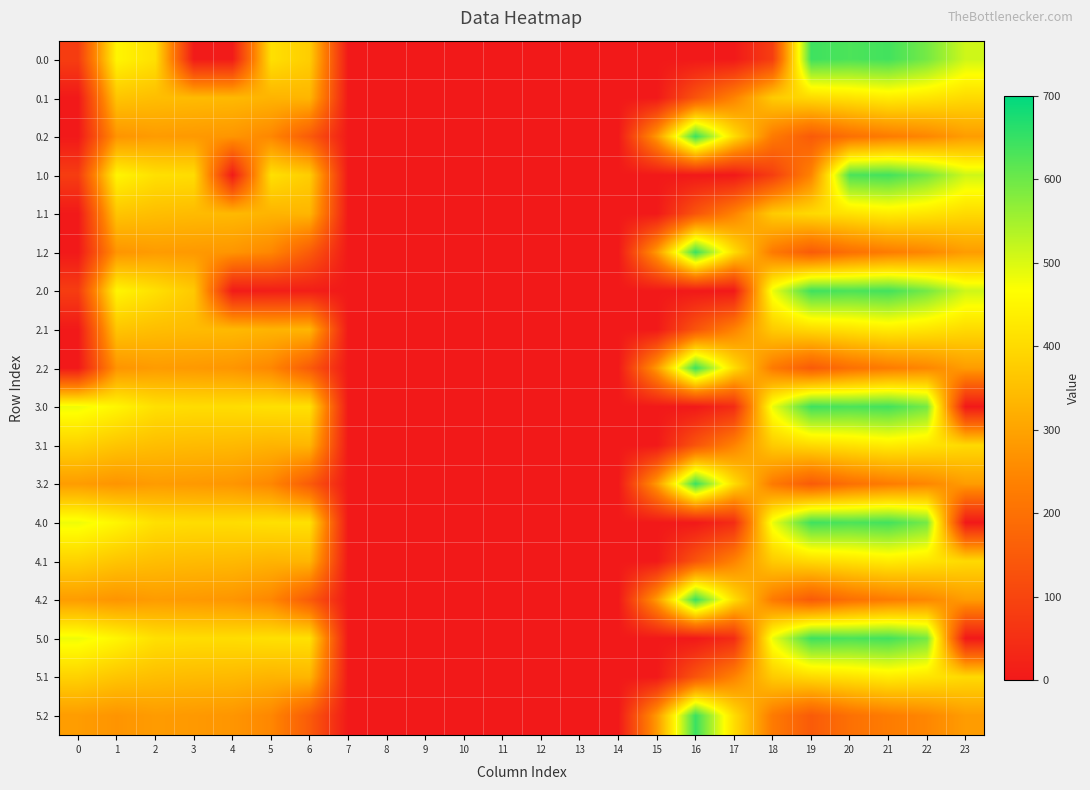

Reading left to right, list all the values displayed in this chart.

0.0: 0=82.0	1=449.5	2=410.3	3=4.4	4=4.9	5=410.8	6=375.8	7=0.0	8=0.0	9=0.0	10=0.0	11=0.0	12=0.0	13=0.0	14=0.0	15=0.0	16=0.0	17=0.0	18=84.8	19=641.8	20=629.9	21=638.4	22=592.3	23=511.3
0.1: 0=0.0	1=361.1	2=347.9	3=342.7	4=339.6	5=329.5	6=333.3	7=0.0	8=0.0	9=0.0	10=0.0	11=0.0	12=0.0	13=0.0	14=0.0	15=0.0	16=134.5	17=239.9	18=372.2	19=399.3	20=414.5	21=432.4	22=419.9	23=399.4
0.2: 0=0.0	1=272.7	2=285.5	3=281.0	4=274.4	5=248.1	6=151.5	7=0.0	8=0.0	9=0.0	10=0.0	11=0.0	12=0.0	13=0.0	14=0.0	15=281.2	16=645.7	17=405.4	18=222.9	19=151.1	20=199.2	21=226.4	22=247.4	23=287.5
1.0: 0=82.0	1=449.5	2=410.3	3=404.4	4=4.9	5=410.8	6=375.8	7=0.0	8=0.0	9=0.0	10=0.0	11=0.0	12=0.0	13=0.0	14=0.0	15=0.0	16=0.0	17=0.0	18=84.8	19=241.8	20=629.9	21=638.4	22=592.3	23=511.3
1.1: 0=0.0	1=361.1	2=347.9	3=342.7	4=339.6	5=329.5	6=333.3	7=0.0	8=0.0	9=0.0	10=0.0	11=0.0	12=0.0	13=0.0	14=0.0	15=0.0	16=135.2	17=239.9	18=371.4	19=399.3	20=414.5	21=432.4	22=419.9	23=399.4
1.2: 0=0.0	1=272.7	2=285.5	3=281.0	4=274.4	5=248.1	6=151.5	7=0.0	8=0.0	9=0.0	10=0.0	11=0.0	12=0.0	13=0.0	14=0.0	15=282.9	16=645.7	17=405.4	18=221.1	19=151.1	20=199.2	21=226.4	22=247.4	23=287.5
2.0: 0=82.0	1=449.5	2=410.3	3=368.3	4=4.9	5=10.8	6=11.9	7=0.0	8=0.0	9=0.0	10=0.0	11=0.0	12=0.0	13=0.0	14=0.0	15=0.0	16=0.0	17=0.0	18=484.8	19=641.8	20=629.9	21=638.4	22=592.3	23=511.3
2.1: 0=0.0	1=361.1	2=347.9	3=342.7	4=339.6	5=329.5	6=333.3	7=0.0	8=0.0	9=0.0	10=0.0	11=0.0	12=0.0	13=0.0	14=0.0	15=0.0	16=134.5	17=239.9	18=372.2	19=399.3	20=414.5	21=432.4	22=419.9	23=399.4
2.2: 0=0.0	1=272.7	2=285.5	3=281.0	4=274.4	5=248.1	6=151.5	7=0.0	8=0.0	9=0.0	10=0.0	11=0.0	12=0.0	13=0.0	14=0.0	15=282.9	16=643.9	17=405.4	18=222.9	19=151.1	20=199.2	21=226.4	22=247.4	23=287.5
3.0: 0=482.0	1=449.5	2=410.3	3=404.4	4=404.9	5=410.8	6=411.9	7=0.0	8=0.0	9=0.0	10=0.0	11=0.0	12=0.0	13=0.0	14=0.0	15=0.0	16=0.0	17=43.5	18=484.8	19=641.8	20=629.9	21=638.4	22=592.3	23=0.0
3.1: 0=384.6	1=361.1	2=347.9	3=342.7	4=339.6	5=329.5	6=333.3	7=0.0	8=0.0	9=0.0	10=0.0	11=0.0	12=0.0	13=0.0	14=0.0	15=0.0	16=135.2	17=239.9	18=372.2	19=399.3	20=414.5	21=432.4	22=419.9	23=399.0
3.2: 0=287.1	1=272.7	2=285.5	3=281.0	4=274.4	5=248.1	6=151.5	7=0.0	8=0.0	9=0.0	10=0.0	11=0.0	12=0.0	13=0.0	14=0.0	15=282.9	16=645.7	17=405.4	18=222.9	19=151.1	20=199.2	21=226.4	22=247.4	23=286.6
4.0: 0=482.0	1=449.5	2=410.3	3=404.4	4=404.9	5=410.8	6=411.9	7=0.0	8=0.0	9=0.0	10=0.0	11=0.0	12=0.0	13=0.0	14=0.0	15=0.0	16=0.0	17=43.5	18=484.8	19=641.8	20=629.9	21=638.4	22=592.3	23=0.0
4.1: 0=384.6	1=361.1	2=347.9	3=342.7	4=339.6	5=329.5	6=333.3	7=0.0	8=0.0	9=0.0	10=0.0	11=0.0	12=0.0	13=0.0	14=0.0	15=0.0	16=135.2	17=239.9	18=372.2	19=399.3	20=414.5	21=432.4	22=419.9	23=399.0
4.2: 0=287.1	1=272.7	2=285.5	3=281.0	4=274.4	5=248.1	6=151.5	7=0.0	8=0.0	9=0.0	10=0.0	11=0.0	12=0.0	13=0.0	14=0.0	15=282.9	16=645.7	17=405.4	18=222.9	19=151.1	20=199.2	21=226.4	22=247.4	23=286.6
5.0: 0=482.0	1=449.5	2=410.3	3=404.4	4=404.9	5=410.8	6=411.9	7=0.0	8=0.0	9=0.0	10=0.0	11=0.0	12=0.0	13=0.0	14=0.0	15=0.0	16=0.0	17=43.5	18=484.8	19=641.8	20=629.9	21=638.4	22=592.3	23=0.0
5.1: 0=384.6	1=361.1	2=347.9	3=342.7	4=339.6	5=329.5	6=333.3	7=0.0	8=0.0	9=0.0	10=0.0	11=0.0	12=0.0	13=0.0	14=0.0	15=0.0	16=135.2	17=239.9	18=372.2	19=399.3	20=414.5	21=432.4	22=419.9	23=399.0
5.2: 0=287.1	1=272.7	2=285.5	3=281.0	4=274.4	5=248.1	6=151.5	7=0.0	8=0.0	9=0.0	10=0.0	11=0.0	12=0.0	13=0.0	14=0.0	15=282.9	16=645.7	17=405.4	18=222.9	19=151.1	20=199.2	21=226.4	22=247.4	23=286.6